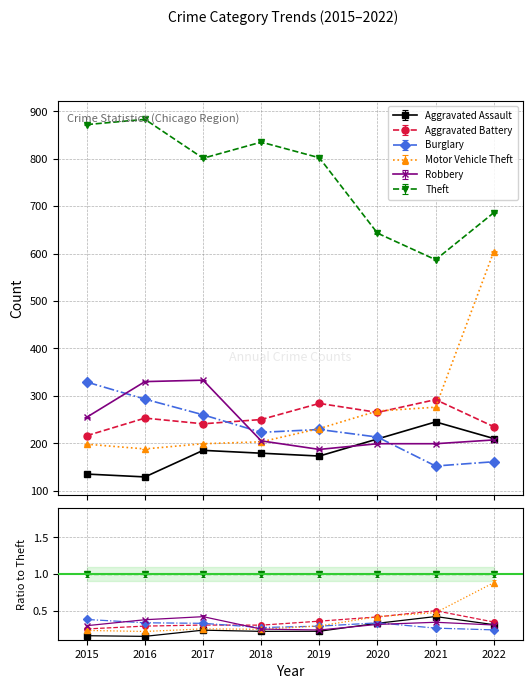

What is the highest value of the Burglary series?

329